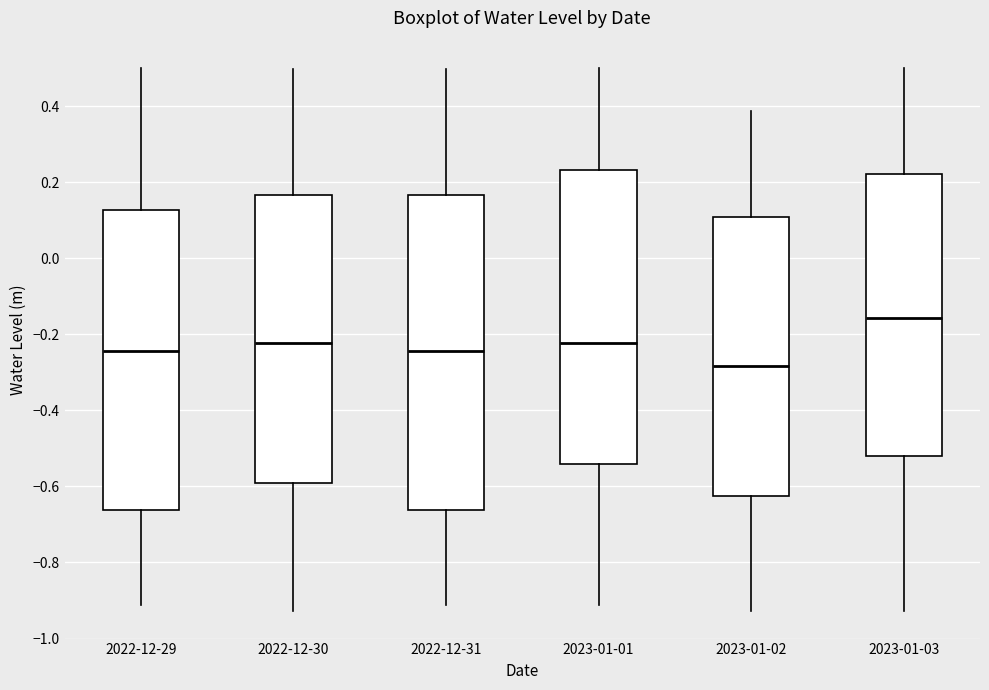

Reading left to right, transcribe this box plot: for each box, give where its median line is, the range the box spans, and where its two whiskers end, as read against the y-axis. The values are not printed on the chart, so give them approximately, as read against the axis.

2022-12-29: median -0.24, box -0.66 to 0.12, whiskers -0.92 to 0.50
2022-12-30: median -0.22, box -0.60 to 0.16, whiskers -0.92 to 0.50
2022-12-31: median -0.24, box -0.66 to 0.16, whiskers -0.92 to 0.50
2023-01-01: median -0.22, box -0.54 to 0.24, whiskers -0.92 to 0.50
2023-01-02: median -0.28, box -0.62 to 0.10, whiskers -0.92 to 0.38
2023-01-03: median -0.16, box -0.52 to 0.22, whiskers -0.92 to 0.50